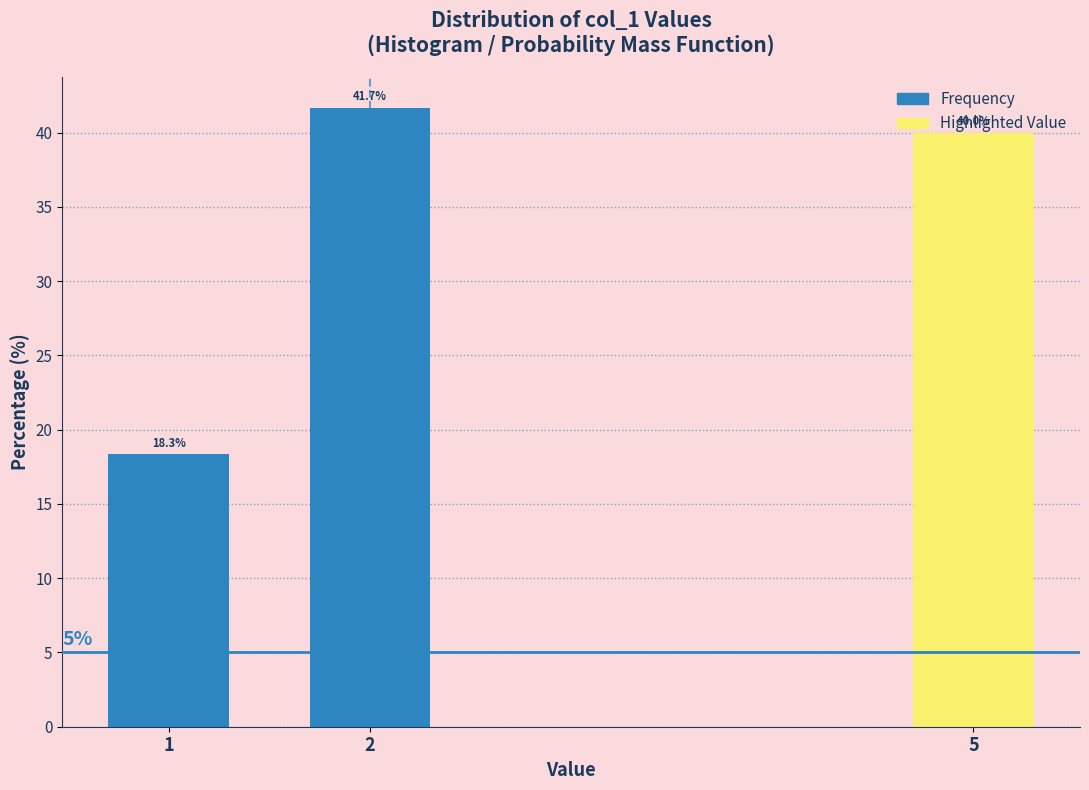

True or false: the data shows 18.3 at 1.

True